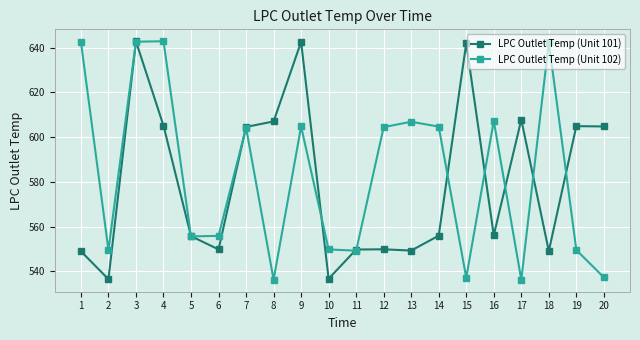

In LPC Outlet Temp (Unit 102), how many points are lower than both neighbors (excluding endpoints)?

6